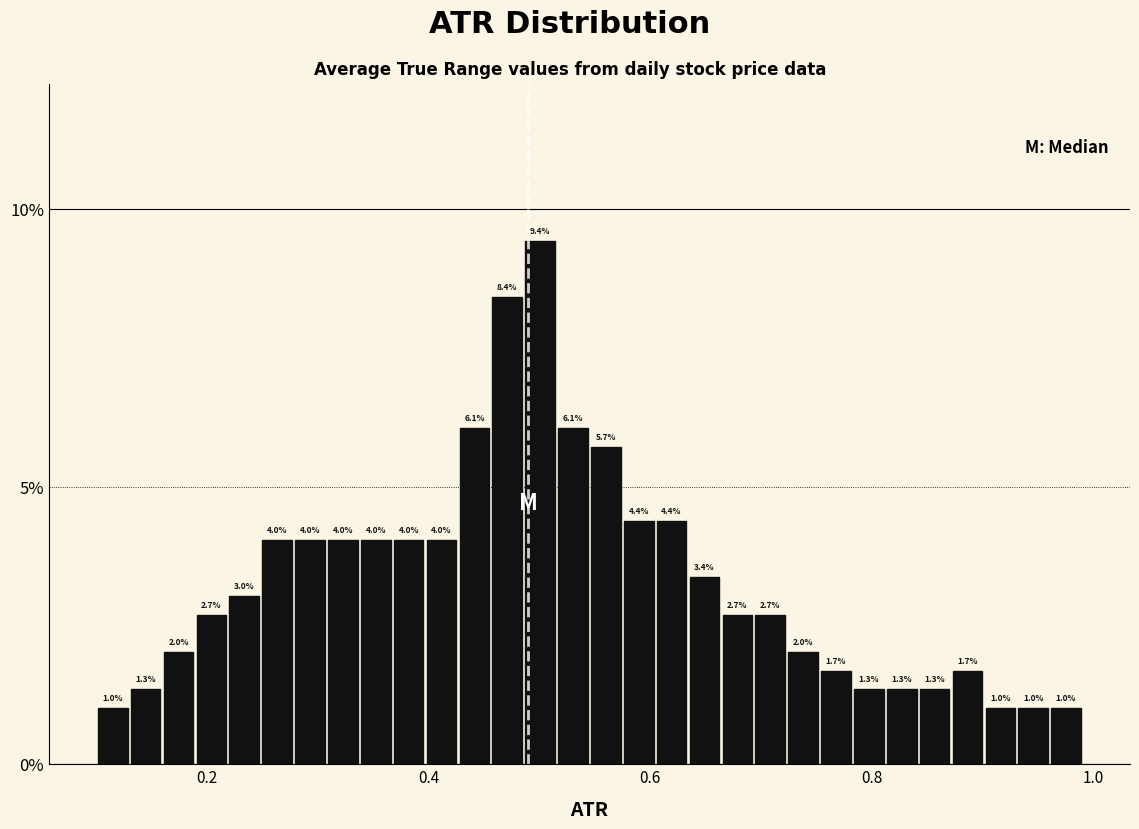

Around what value on the x-axis is the tallest bar? Give the approximate position of its centre, as read against the axis.

0.50